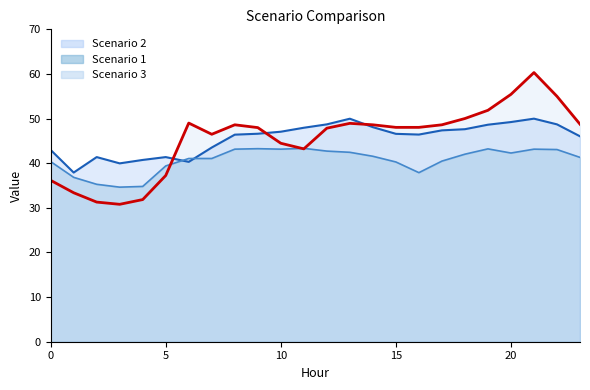

Read the Scenario 1 value at 8.

43.1